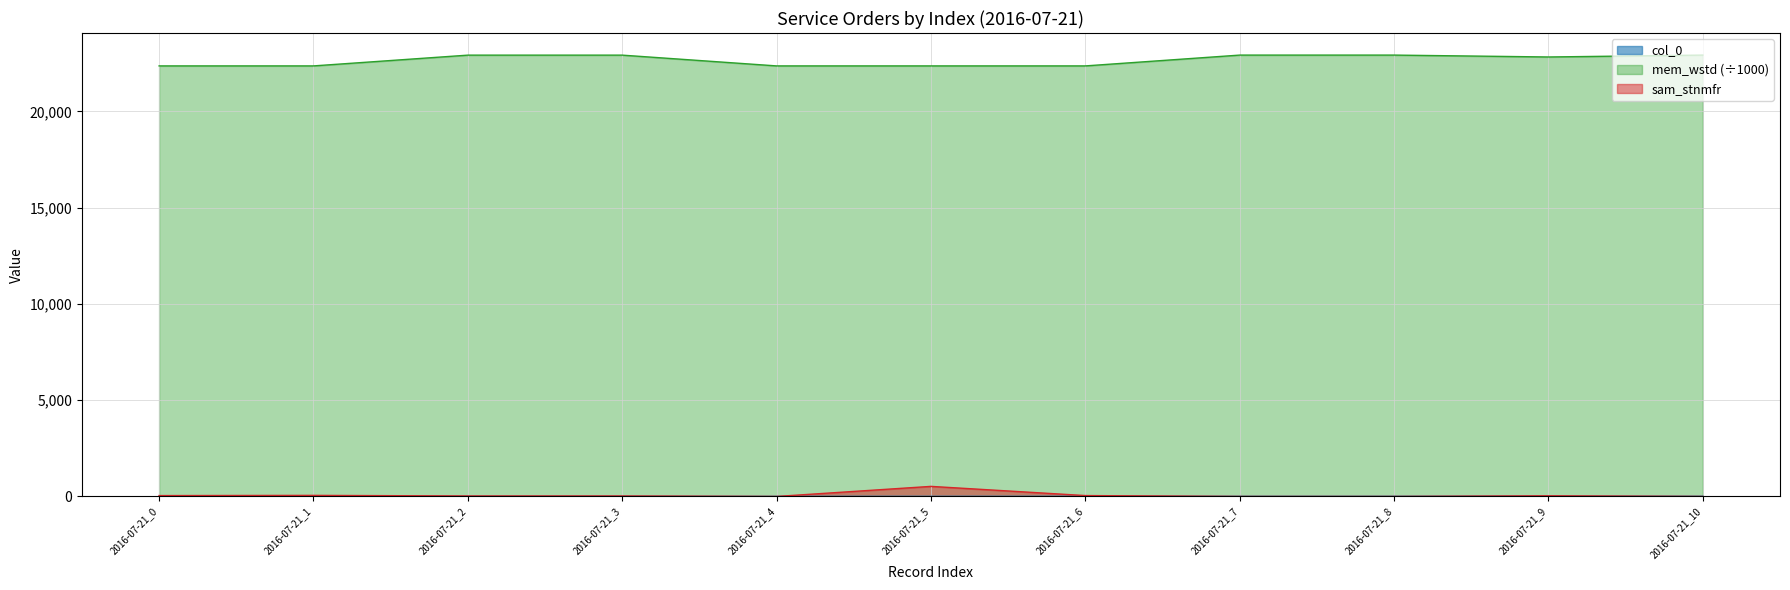

Rank the categories by col_0 value from highest to lowest.

2016-07-21_10, 2016-07-21_9, 2016-07-21_8, 2016-07-21_7, 2016-07-21_6, 2016-07-21_5, 2016-07-21_4, 2016-07-21_3, 2016-07-21_2, 2016-07-21_1, 2016-07-21_0